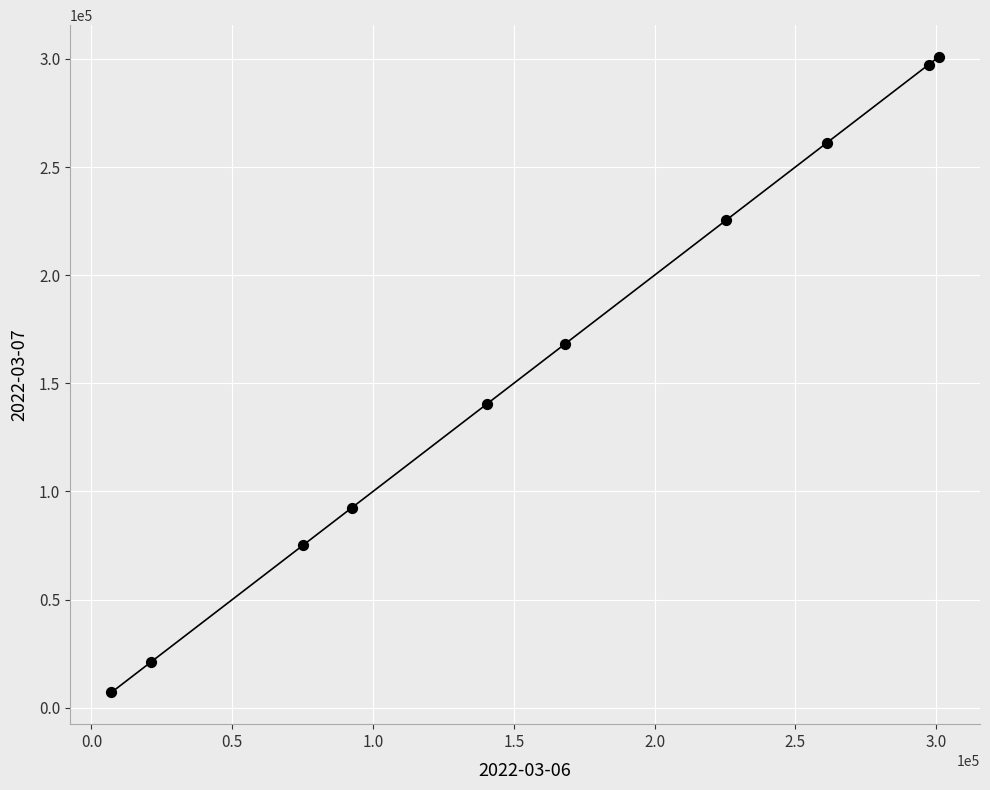

What is the range of X values (max minus min)?

293780